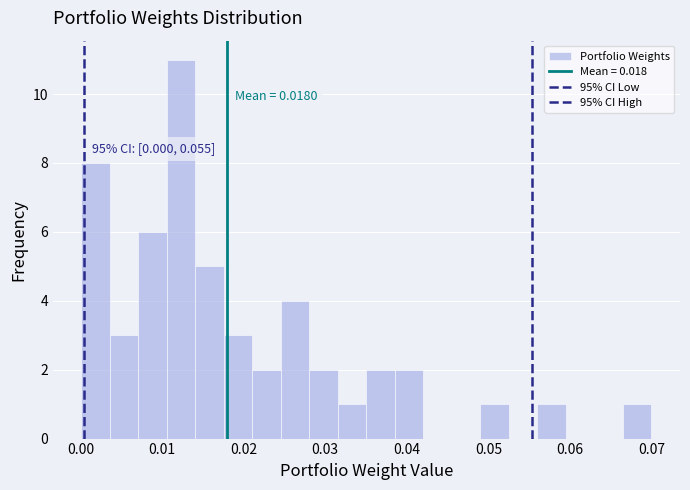

Read against the x-axis, roughly where is the centre of the tallest bar?

0.012